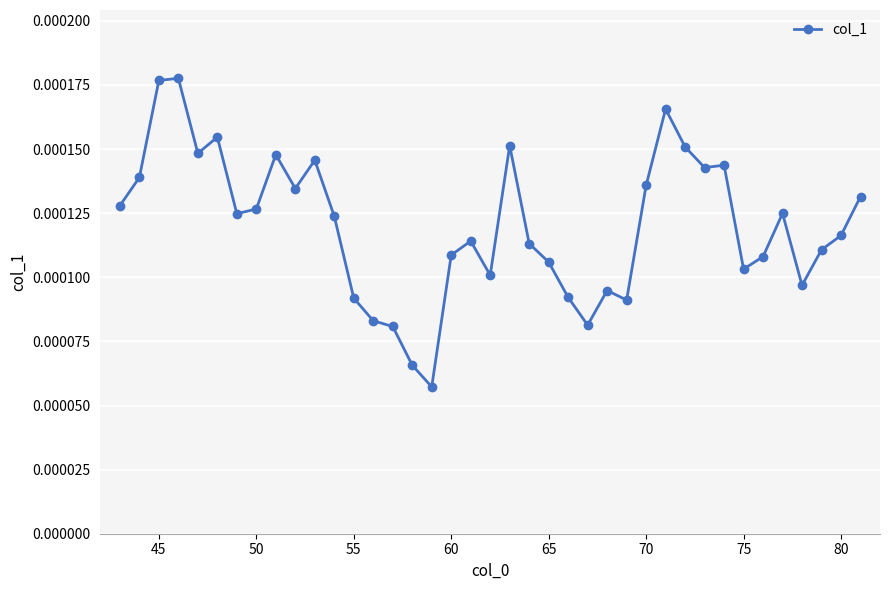

True or false: there are more than 2 points higher than both neighbors.

True